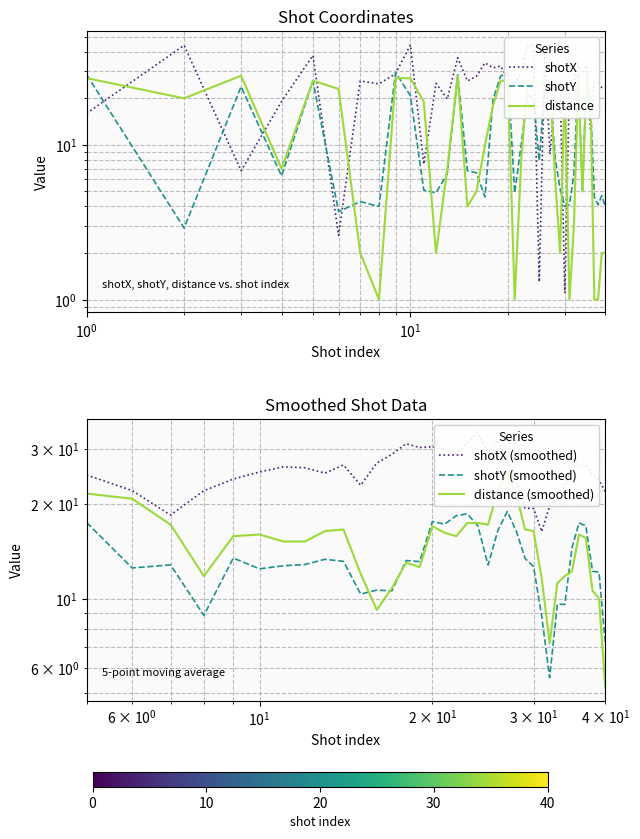

Reading left to right, extract all data points from this chart.

shotX: 16.0	44.0	6.8	19.1	37.9	2.6	25.9	24.8	28.9	44.3	7.5	25.0	19.8	36.6	25.9	27.8	33.9	31.5	32.3	26.8	24.6	29.5	43.7	45.0	1.3	40.1	8.7	21.8	25.1	1.1	25.0	25.6	32.8	28.9	32.8	12.5	25.1	25.1	23.5	23.5
shotY: 28.4	2.9	23.8	6.3	25.9	3.7	4.3	4.0	29.4	20.8	5.1	4.9	6.5	28.4	6.8	6.6	4.6	19.7	27.9	29.2	4.9	10.1	21.0	20.0	7.9	23.4	22.4	8.2	5.2	4.0	4.1	6.5	28.2	5.1	28.7	18.6	4.6	4.1	4.7	4.0
distance: 27.0	20.0	28.0	7.0	26.0	23.0	2.0	1.0	27.0	27.0	19.0	2.0	7.0	28.0	4.0	5.0	10.0	18.0	26.0	26.0	1.0	8.0	26.0	26.0	25.0	25.0	25.0	6.0	2.0	24.0	1.0	3.0	26.0	5.0	26.0	20.0	1.0	1.0	2.0	2.0